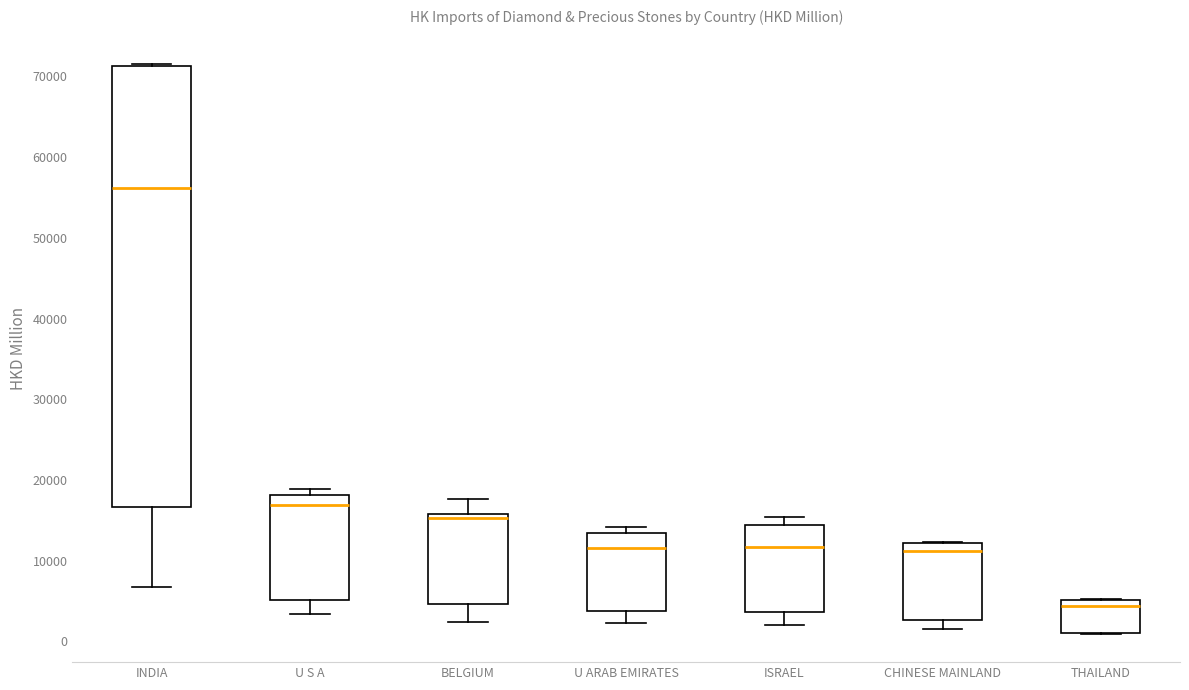

Comparing the boxes themselves (not the whiskers), which one is the tallest?

INDIA